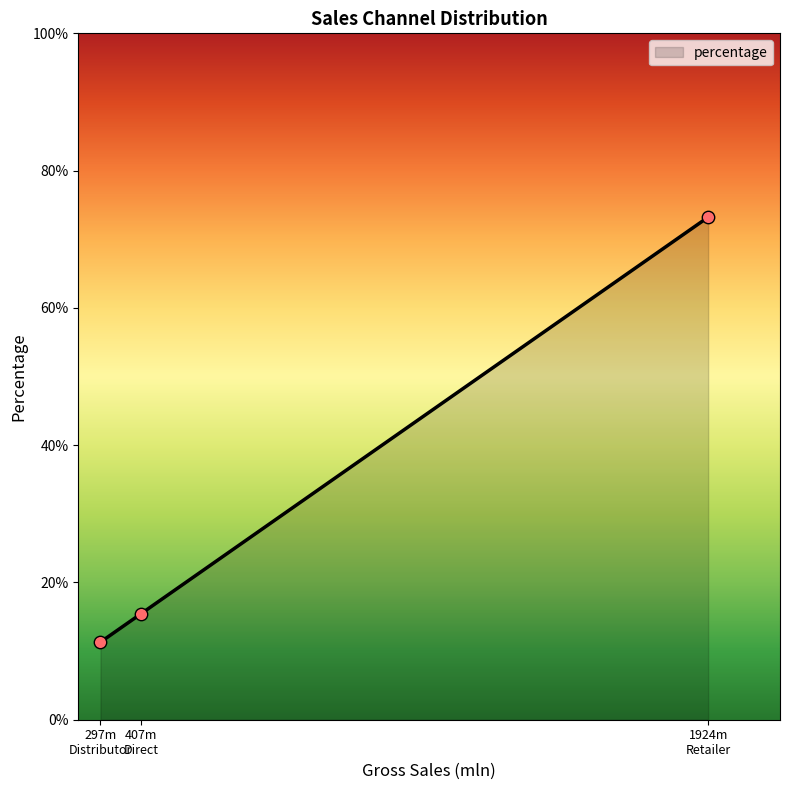

Which has a higher value, Direct or Distributor?

Direct